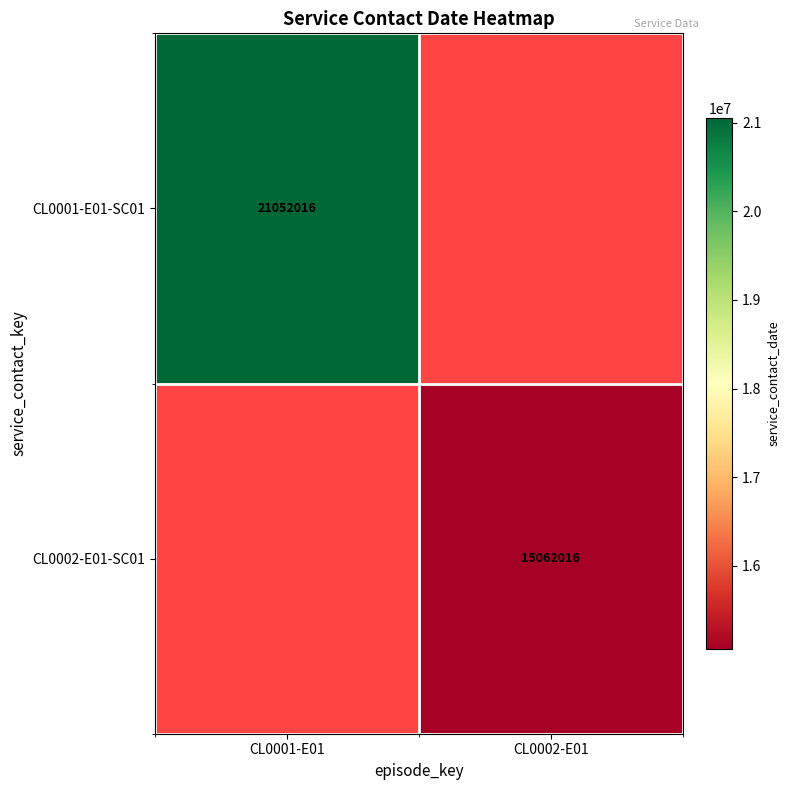

Count the number of data series in this chart.

2